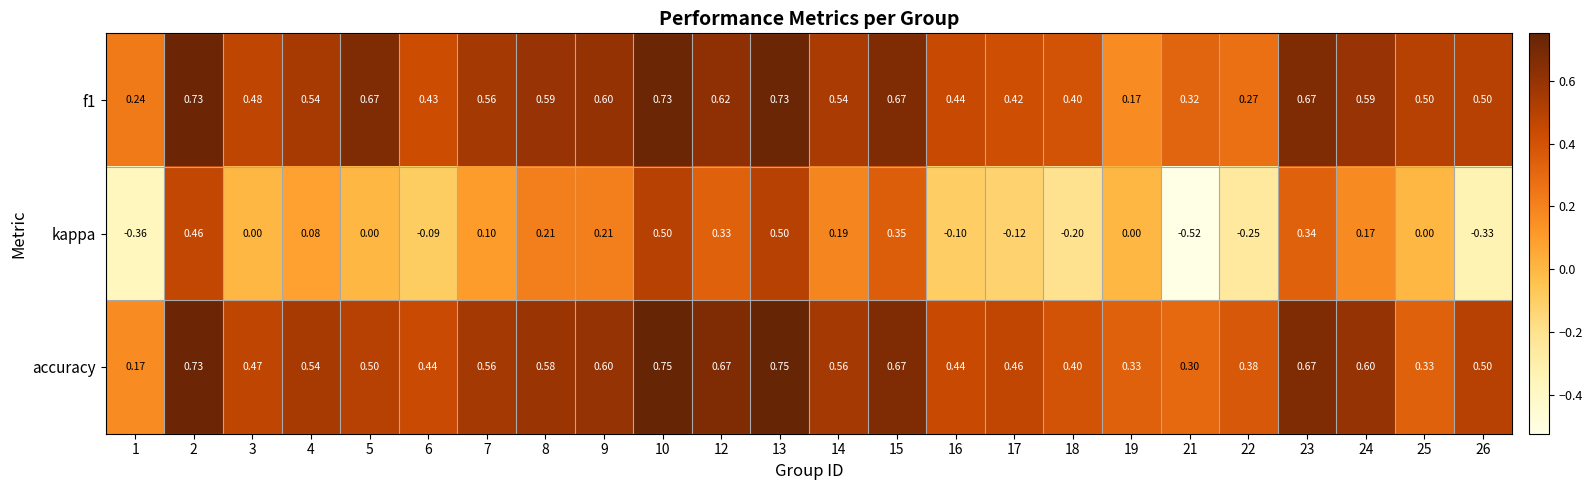

Which series changed the most between 5 and 8?

kappa